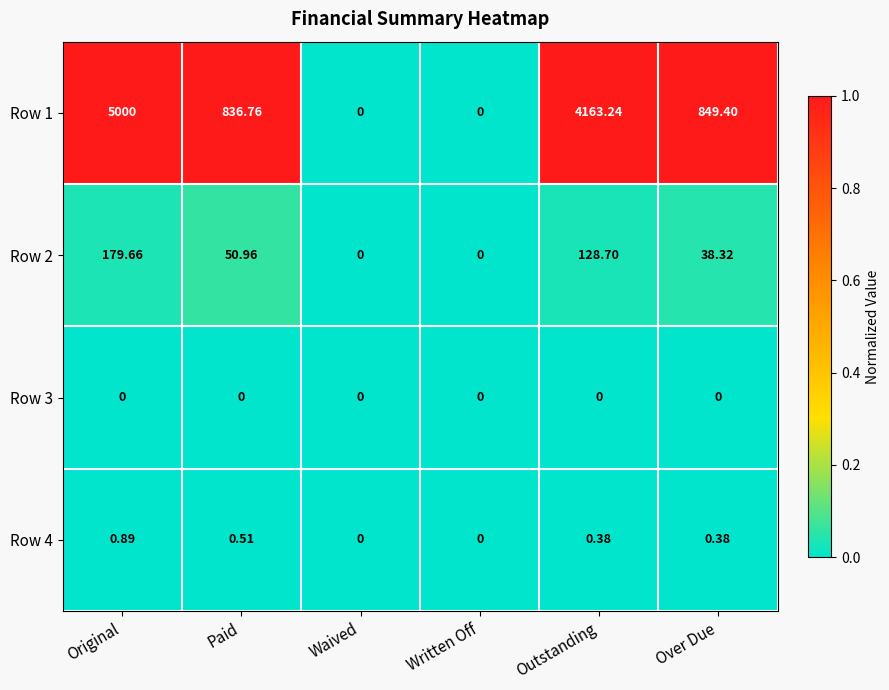

At which category is the sum across all series the highest?

Original